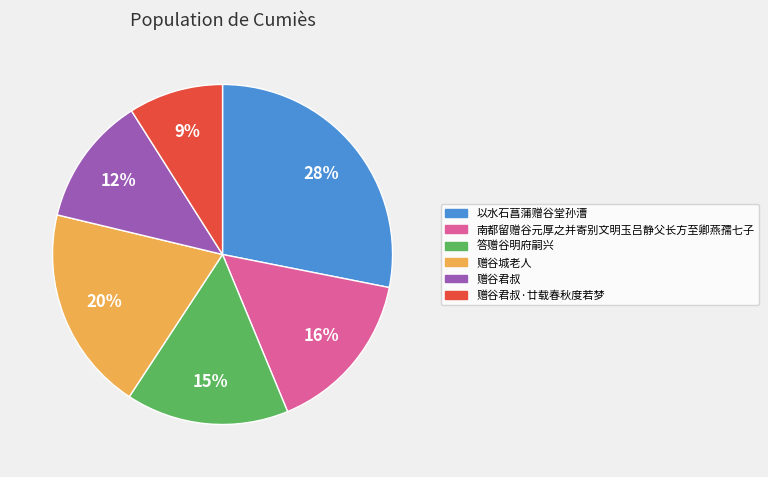

Which category has the biggest portion of the pie?

以水石菖蒲赠谷堂孙漕